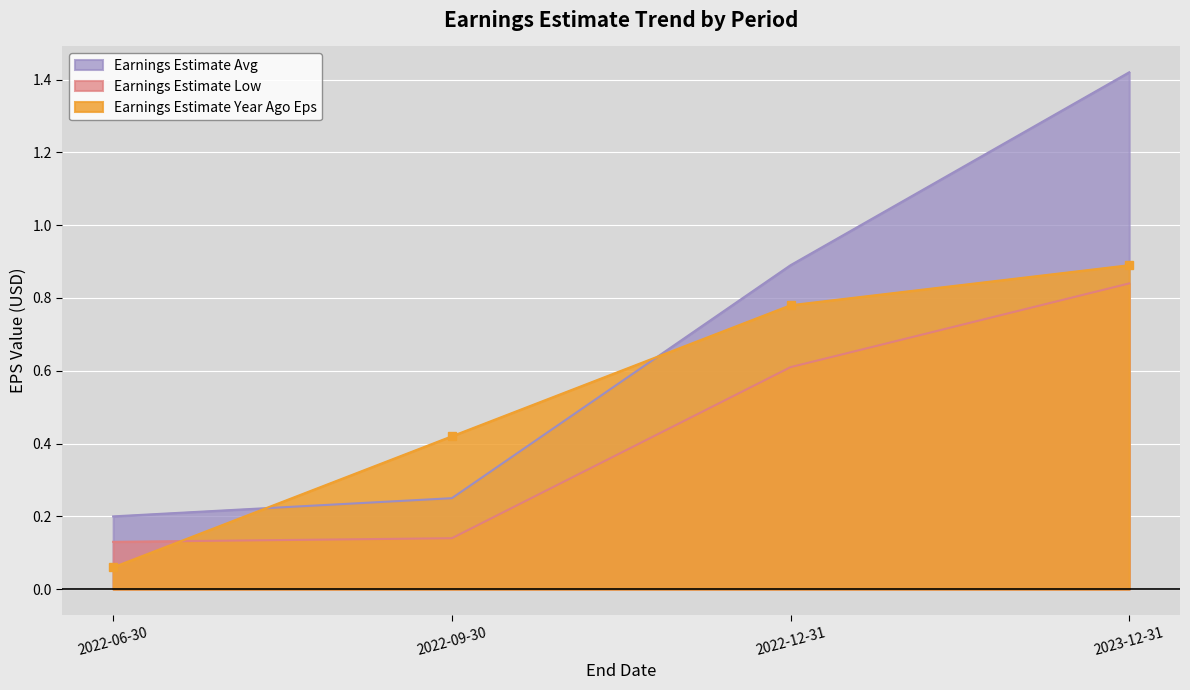

The Earnings Estimate Year Ago Eps series shows 0.1 at 2022-06-30. True or false?

False